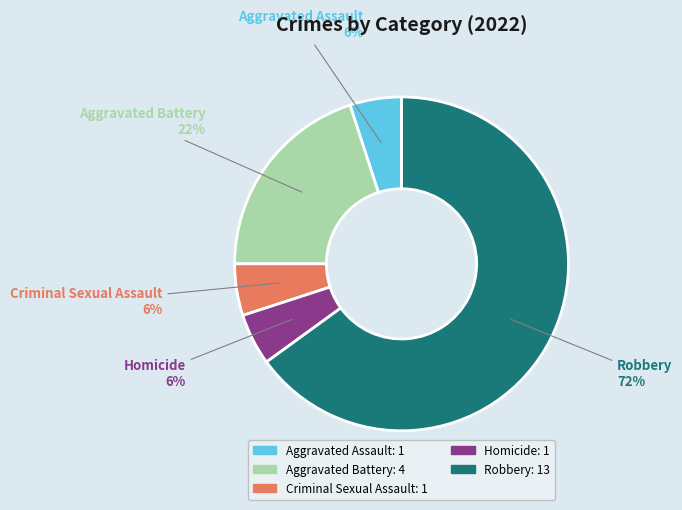

What is the largest slice in the pie chart?

Robbery